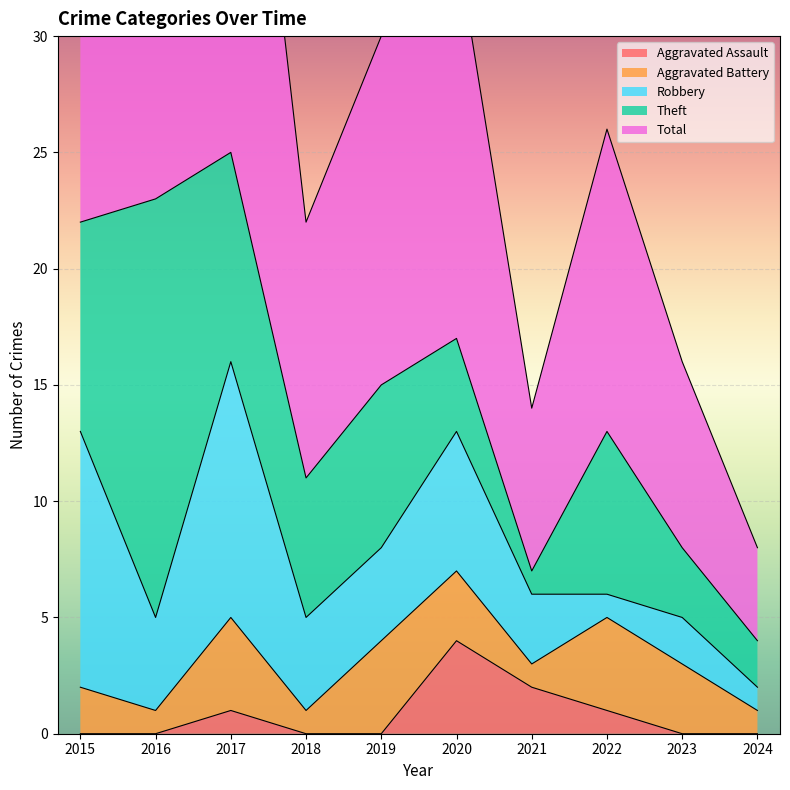

Which category has the highest value in the Aggravated Battery series?

2017